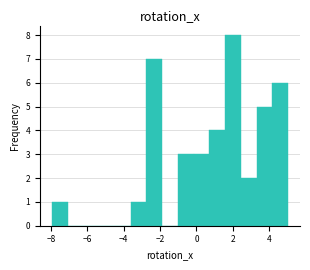

Over which range of the x-axis is the bar tallest?

1.6 to 2.4